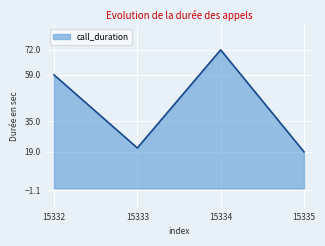

Count the number of categories in the chart.

4